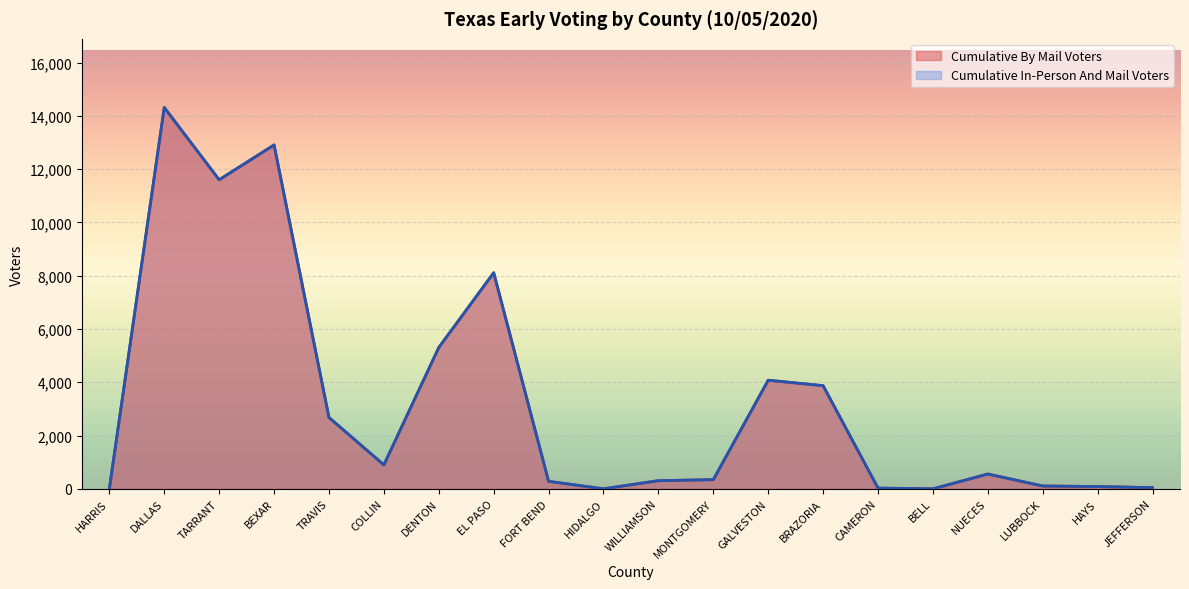

What are all the series names shown in the legend?

Cumulative By Mail Voters, Cumulative In-Person And Mail Voters